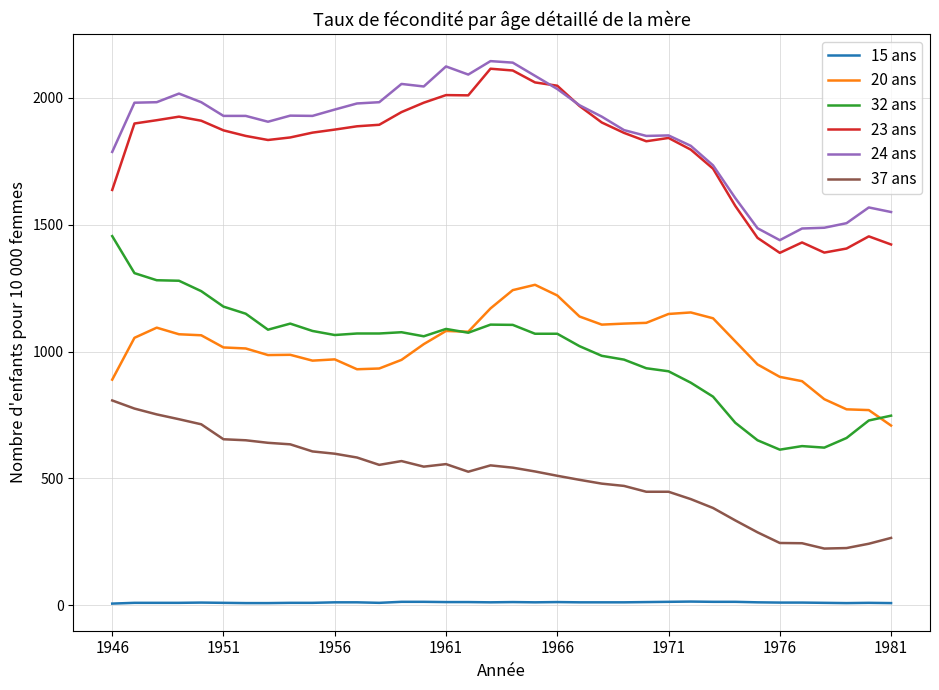

True or false: 20 ans and 15 ans intersect in this chart.

False